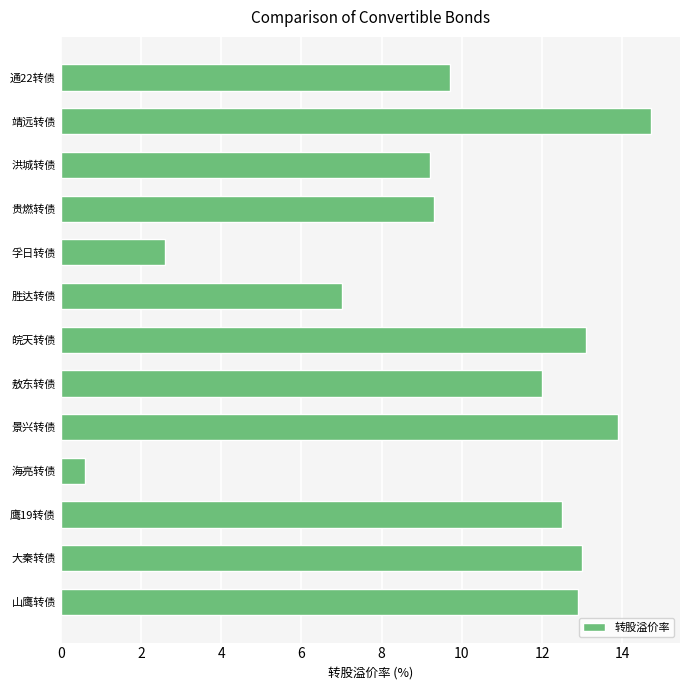

Reading bottom to top, transcribe all the data shown in this chart.

12.9	13.0	12.5	0.6	13.9	12.0	13.1	7.0	2.6	9.3	9.2	14.7	9.7